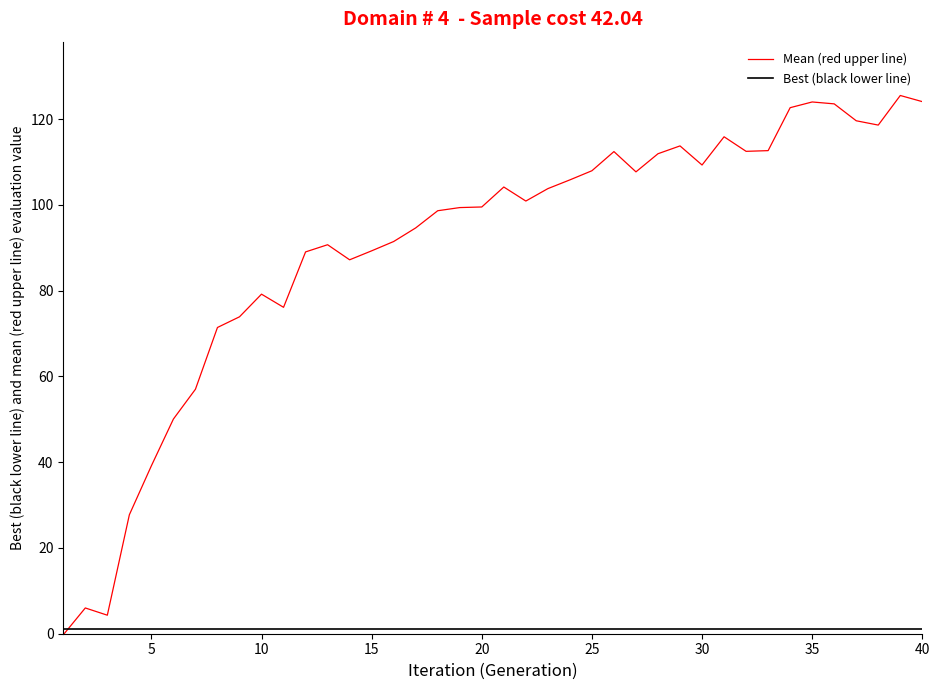

What is the maximum value shown in the chart?

125.5